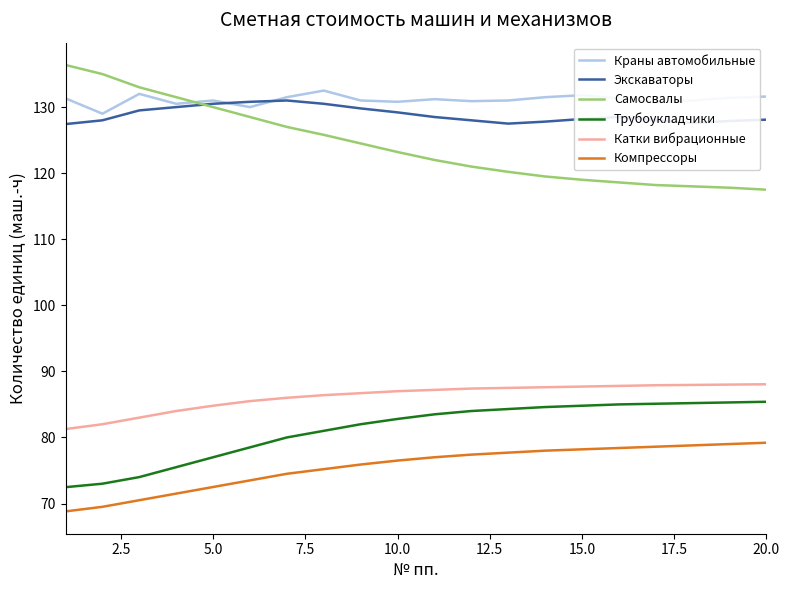

Rank the series by their maximum value, from lowest to highest.

Компрессоры, Трубоукладчики, Катки вибрационные, Экскаваторы, Краны автомобильные, Самосвалы